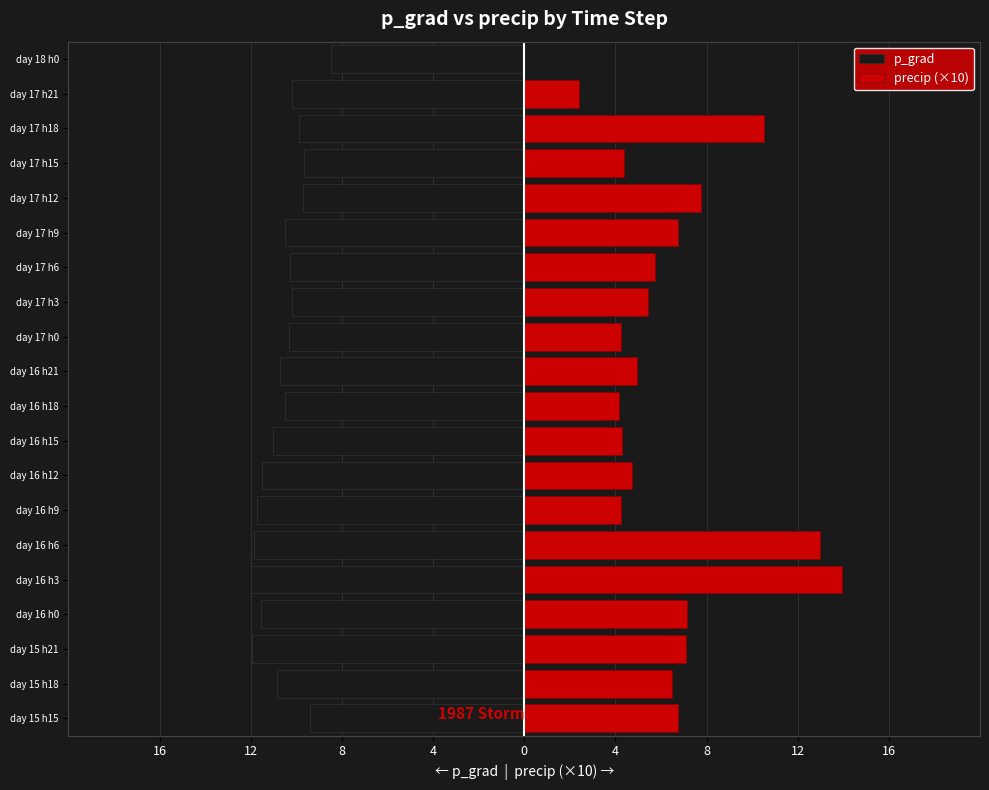

What is the lowest value of the p_grad series?

-12.0